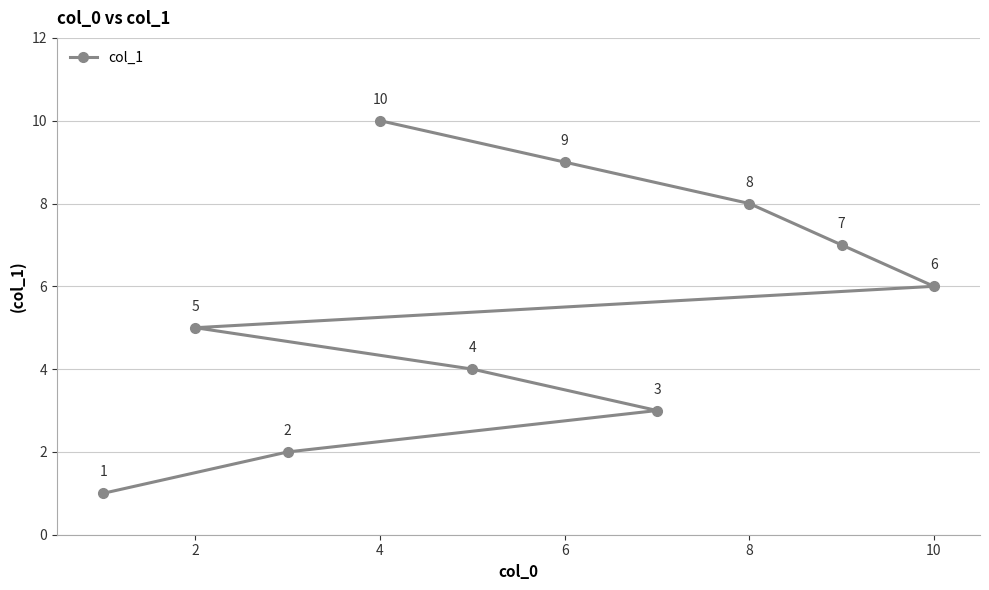

At which label does the data first exceed 6?

4